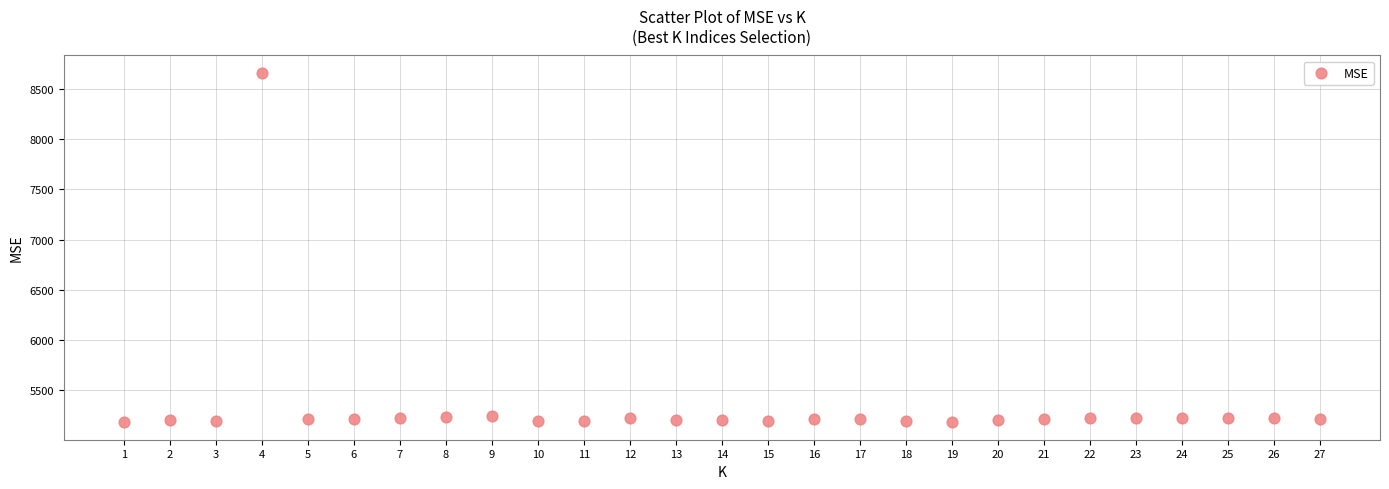

What is the range of Y values (max minus min)?

3478.3